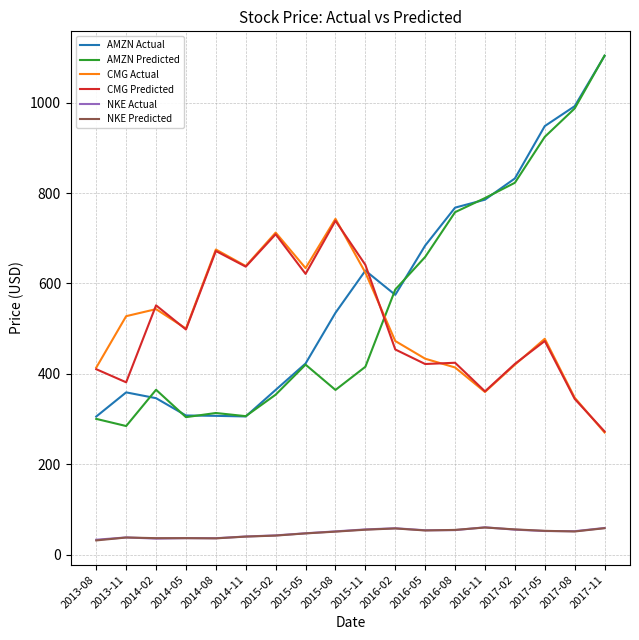

What is the sum of all CMG Predicted values?

9033.4